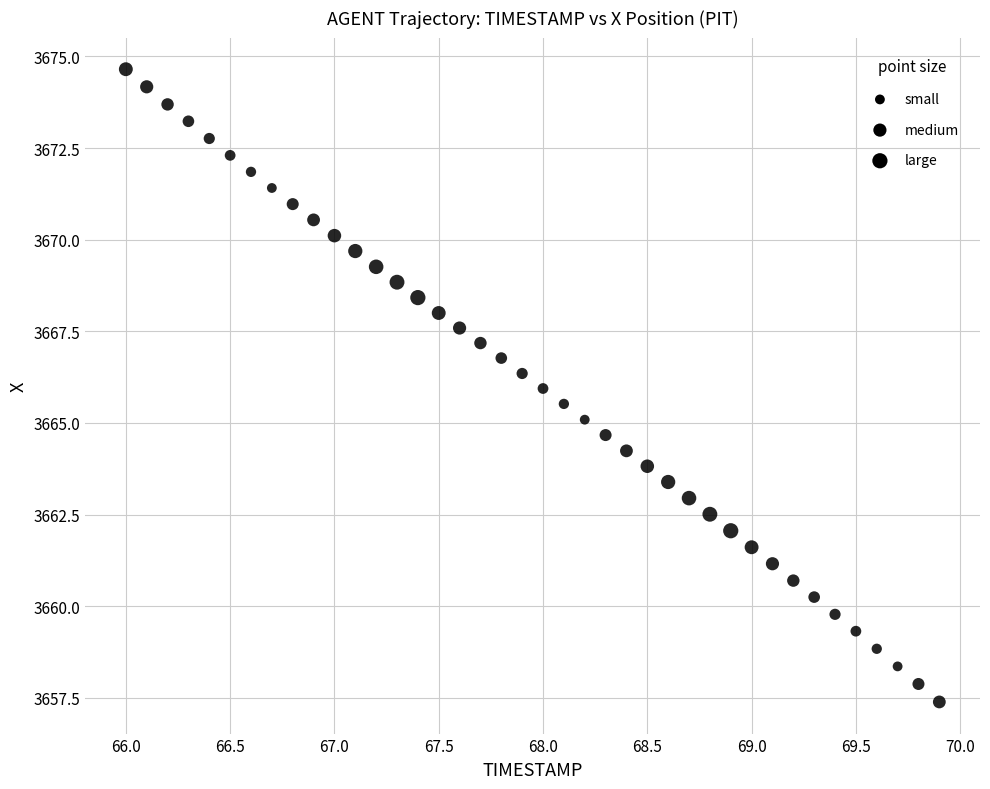

What is the range of X values (max minus min)?

3.9